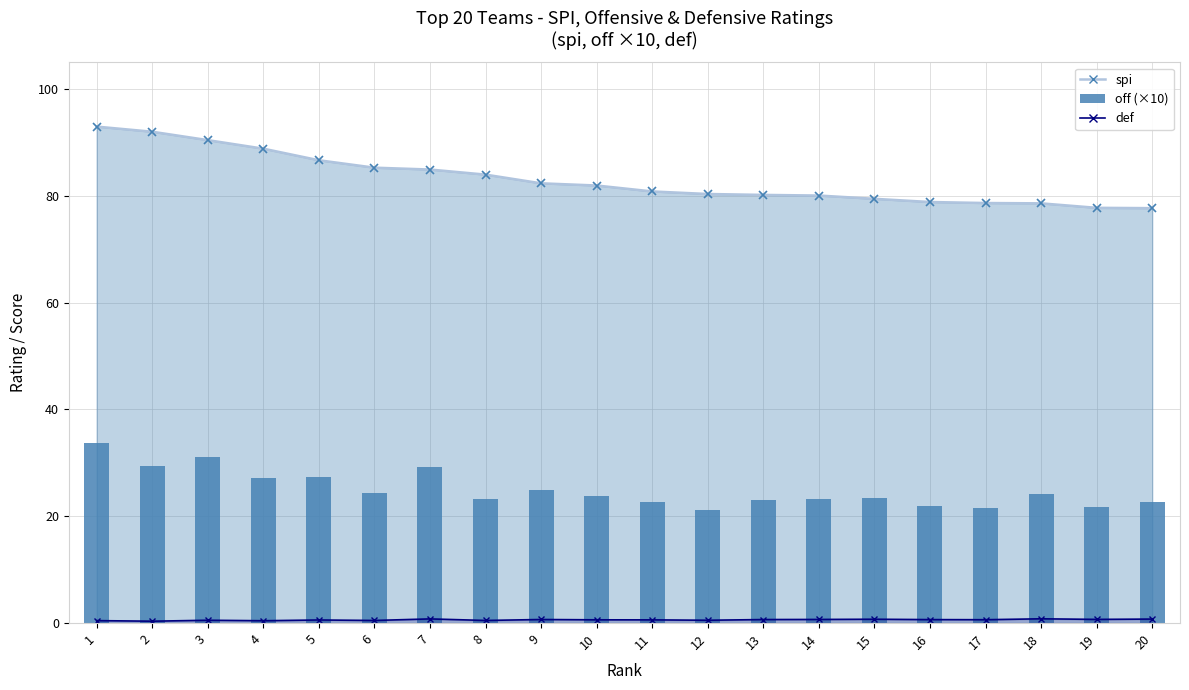

Reading right to left, extract all data points from this chart.

22.7	21.7	24.1	21.5	21.9	23.5	23.3	23.1	21.1	22.6	23.7	25.0	23.2	29.2	24.3	27.4	27.1	31.1	29.5	33.7